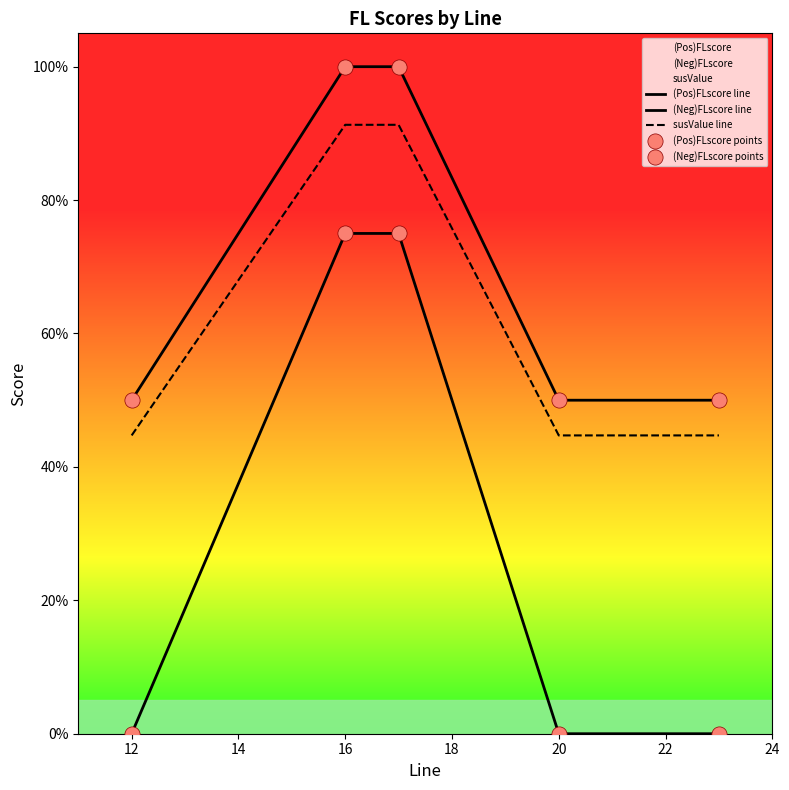

Which series has the widest spread of Y values?

(Neg)FLscore line